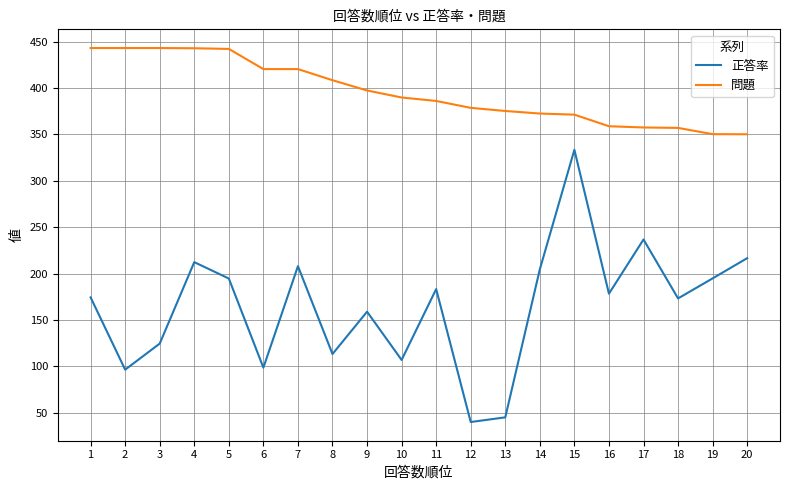

What is the smallest value displayed?

40.2